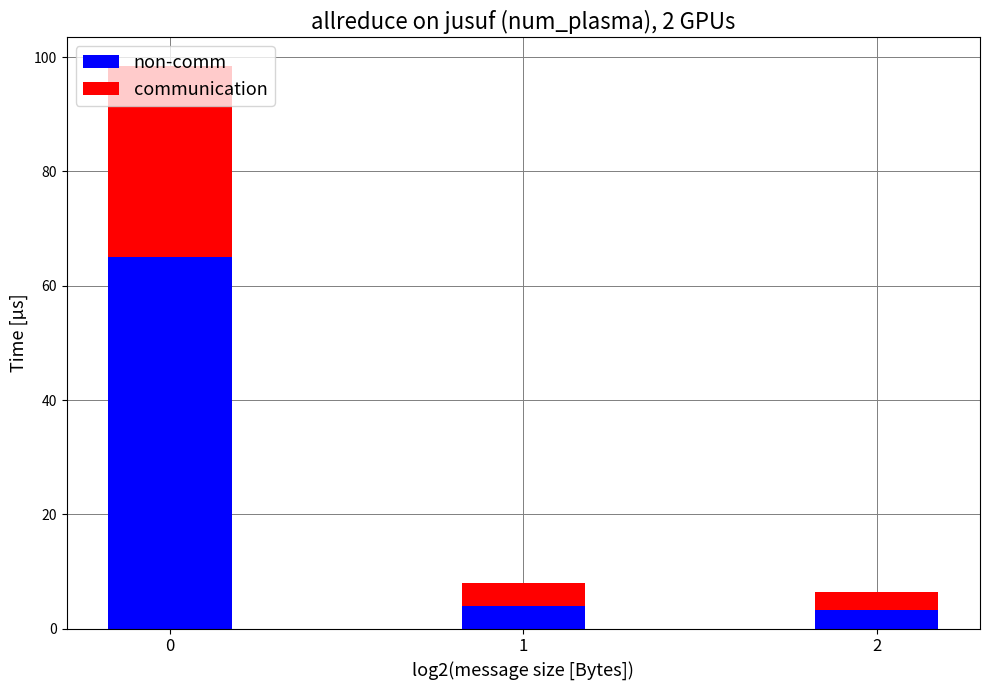

How many categories are shown in the chart?

3